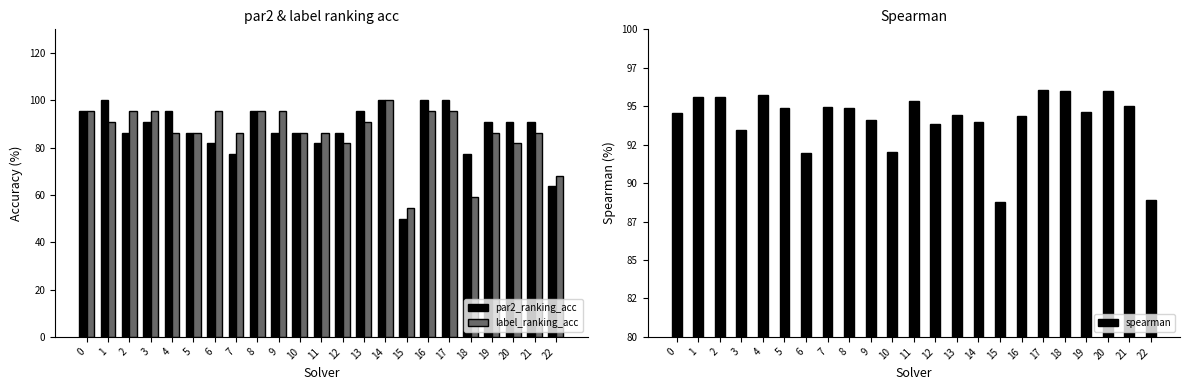

At which label does label_ranking_acc reach its minimum?

15